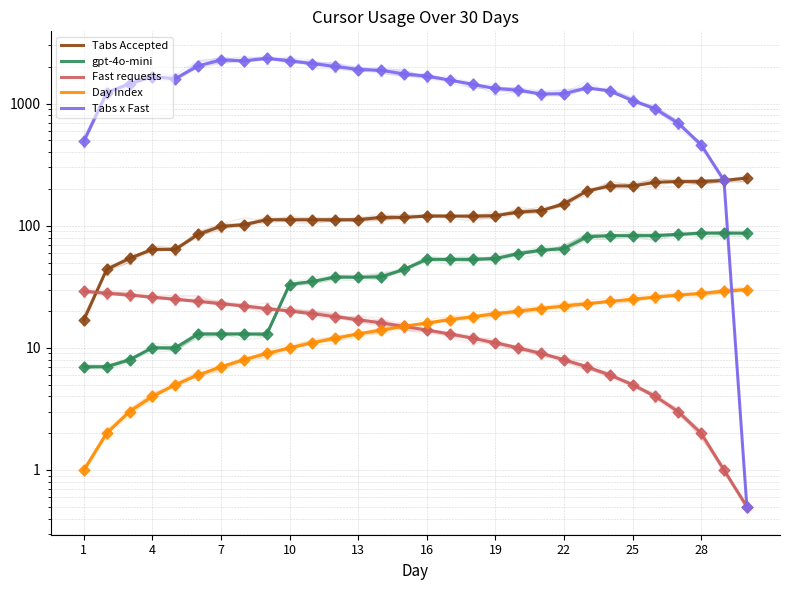

Which series reaches the minimum Y coordinate?

Fast requests